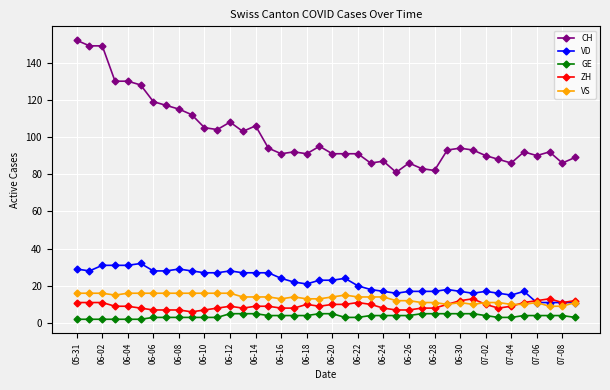

Rank the series by their maximum value, from lowest to highest.

GE, ZH, VS, VD, CH